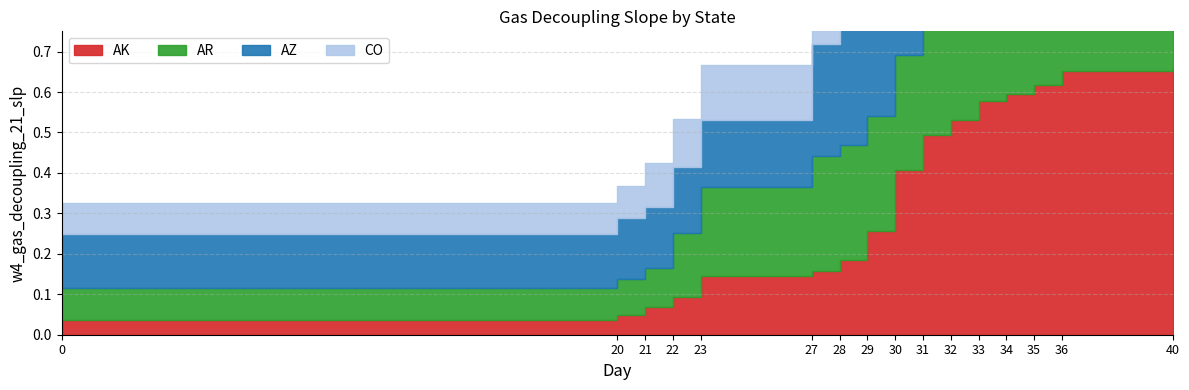

What is the value of the AZ point at the 8th from the left?

0.4